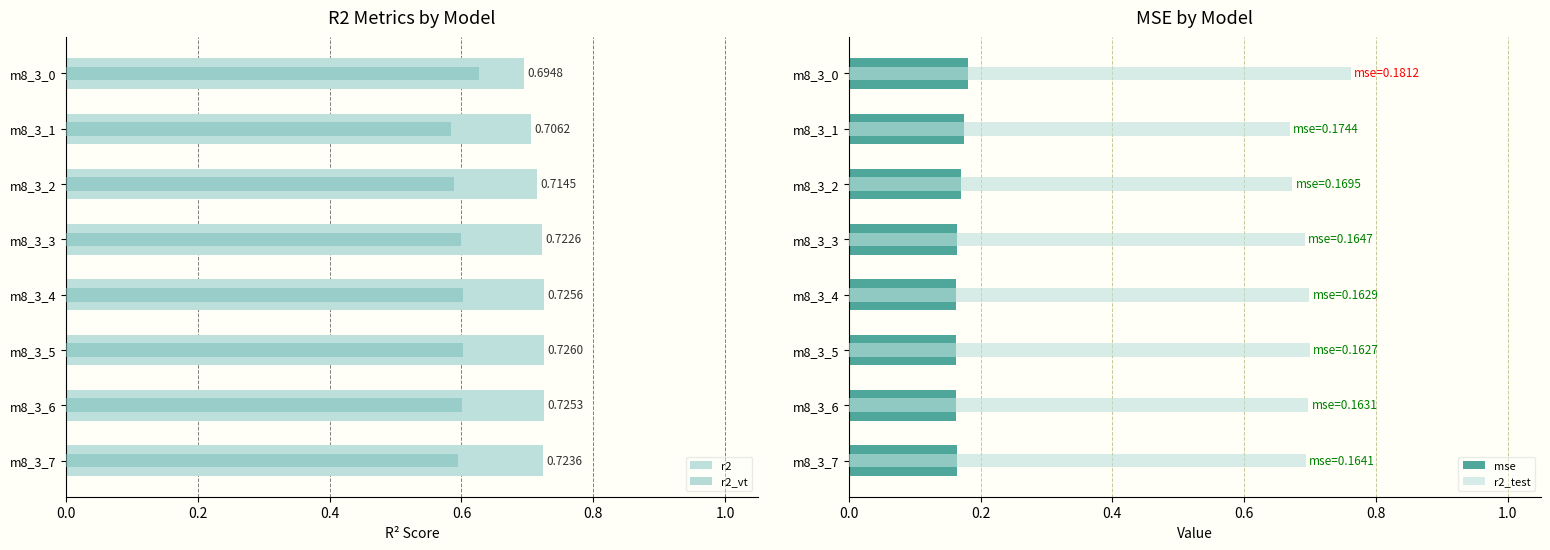

What is the sum of the r2_vt values at m8_3_4 and m8_3_0?

1.2